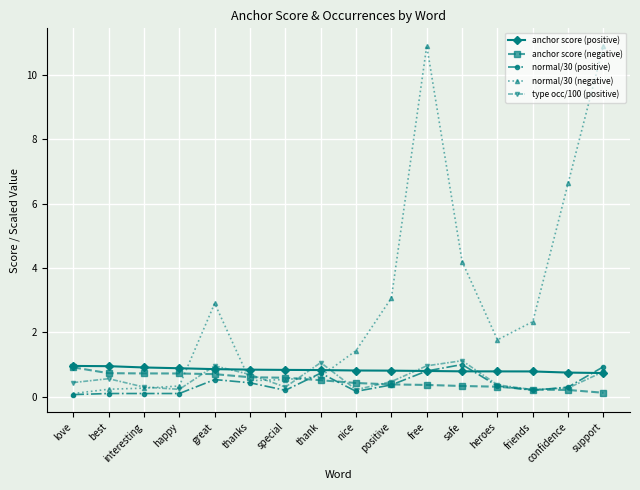

What is the maximum value for anchor score (positive)?

1.0